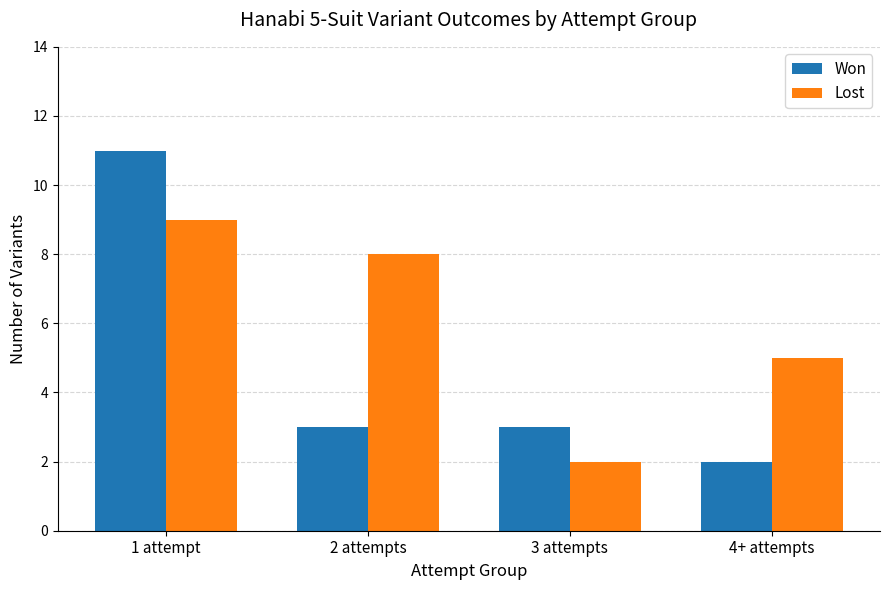

Between 1 attempt and 4+ attempts, which series saw the biggest shift?

Won